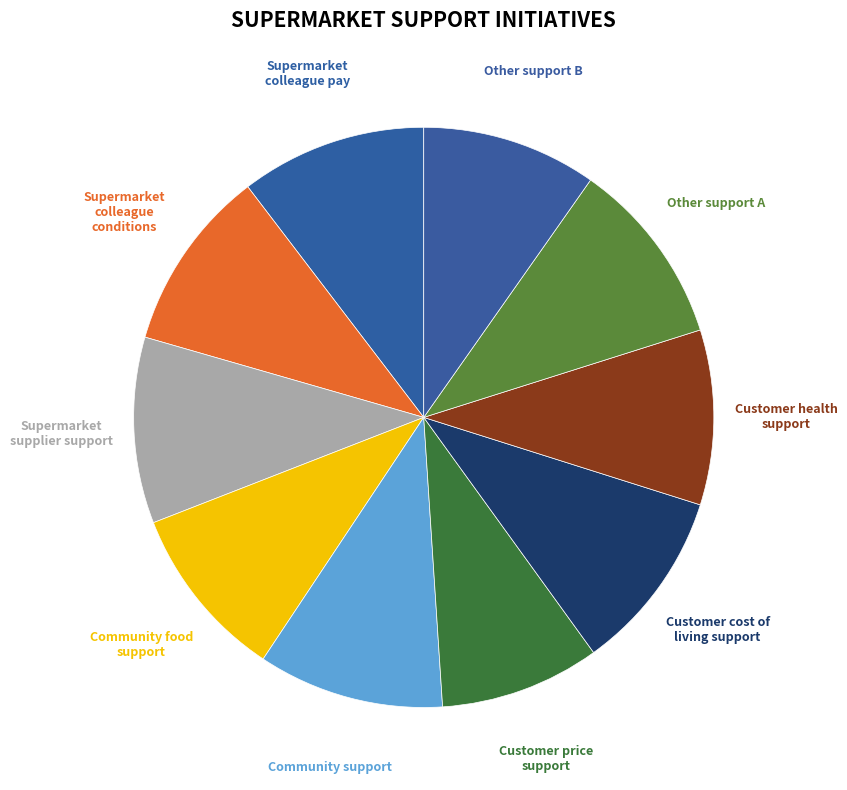

How many slices are in this pie chart?

10